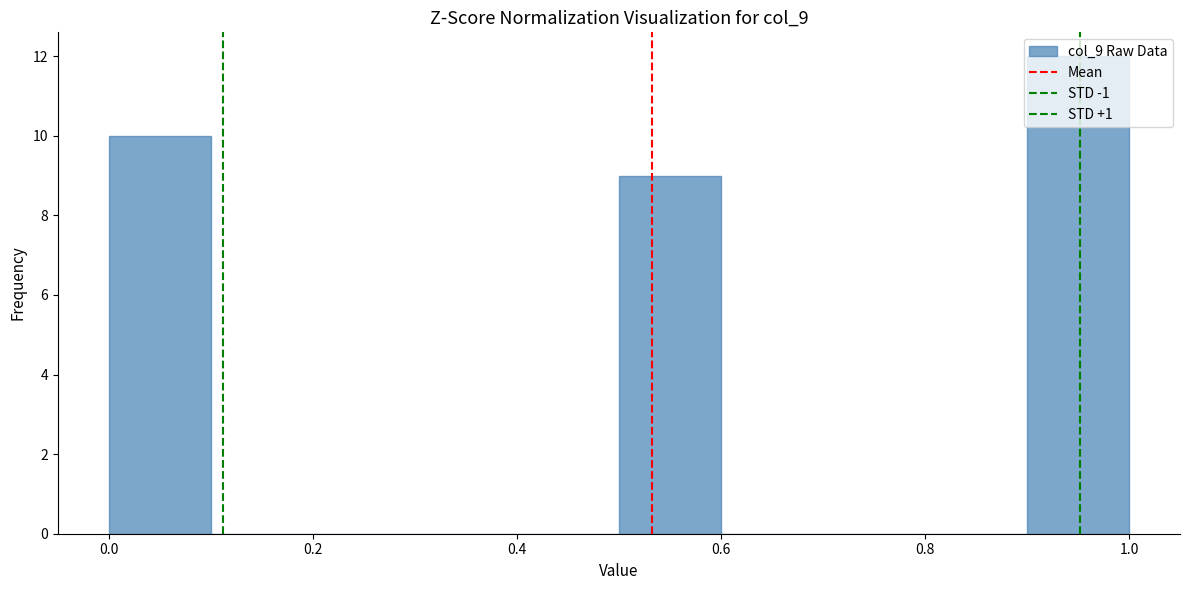

Reading left to right, list every bar in this chart as the range it spans on the x-axis followed by its height. The values are not printed on the chart, so give them approximately, as read against the axis.

0.0 to 0.1: 10
0.1 to 0.2: 0
0.2 to 0.3: 0
0.3 to 0.4: 0
0.4 to 0.5: 0
0.5 to 0.6: 9
0.6 to 0.7: 0
0.7 to 0.8: 0
0.8 to 0.9: 0
0.9 to 1.0: 12